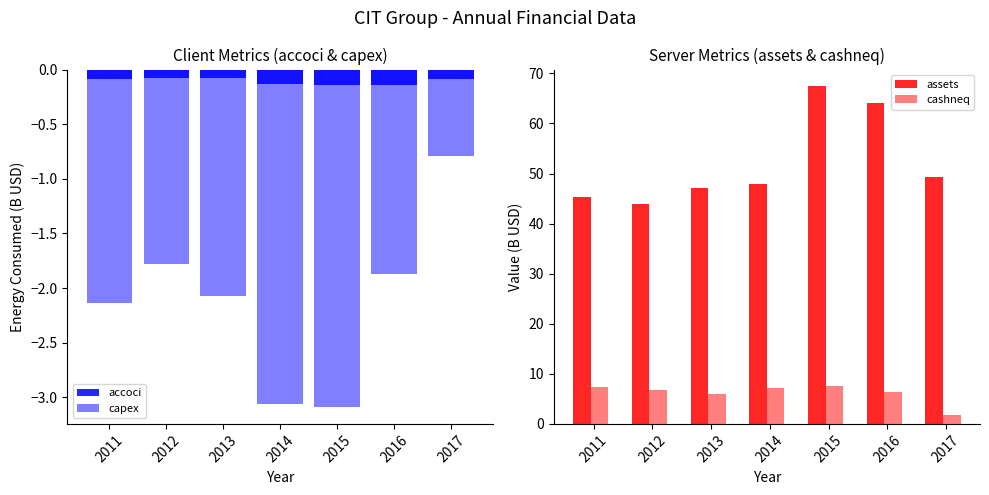

Read the accoci value at 2011.

-0.1